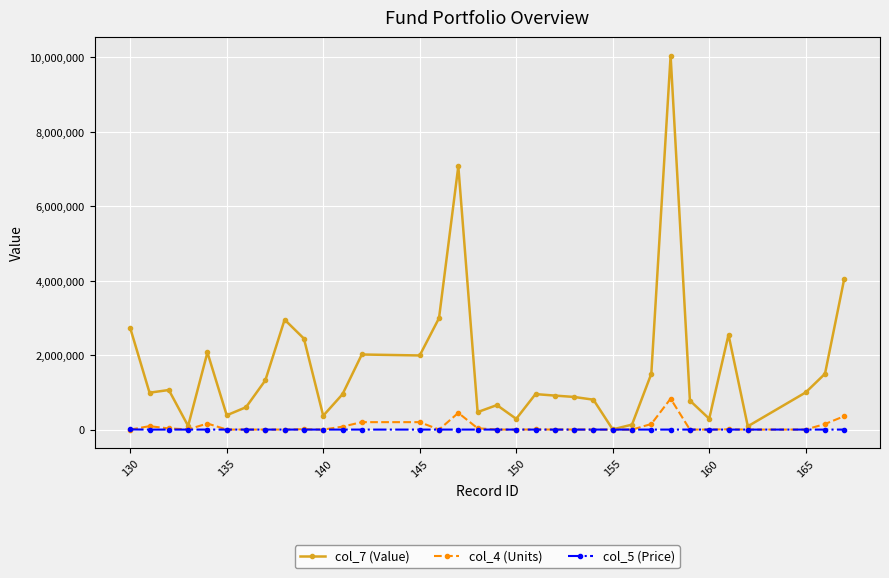

What are all the series names shown in the legend?

col_7 (Value), col_4 (Units), col_5 (Price)